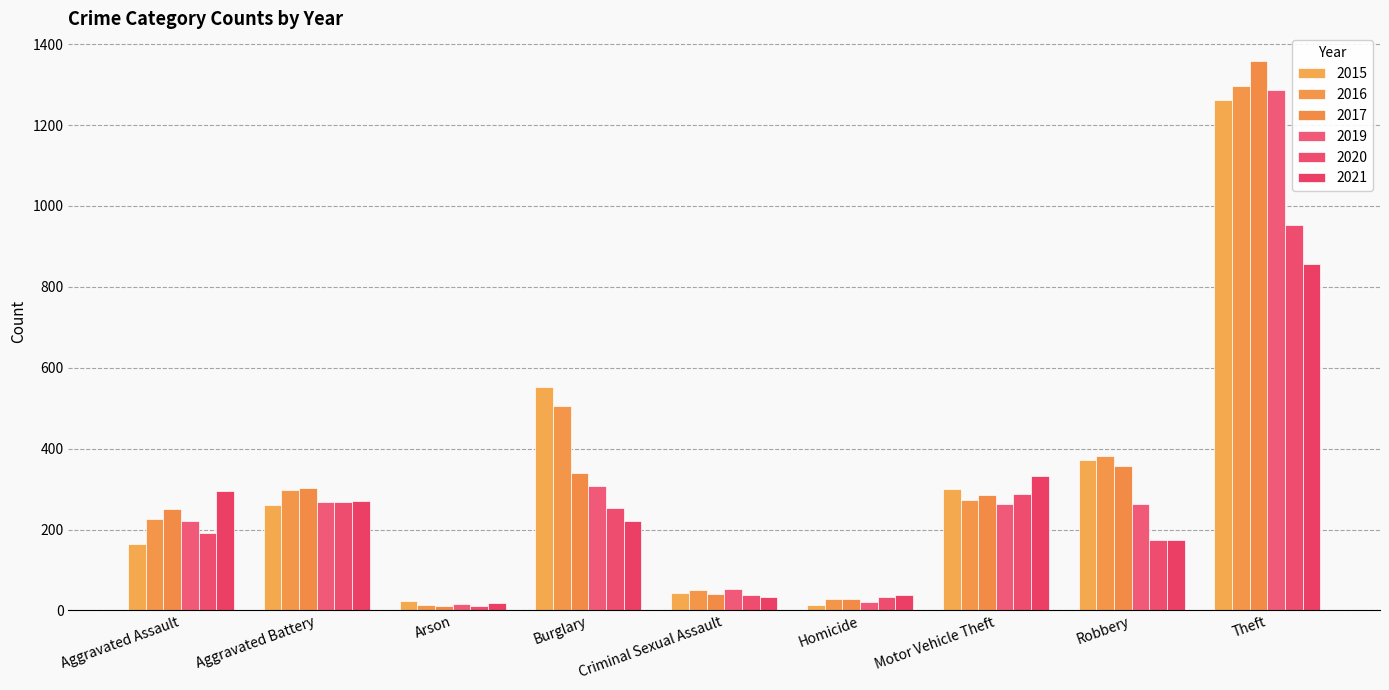

How many values in the 2016 series are below 272?

4